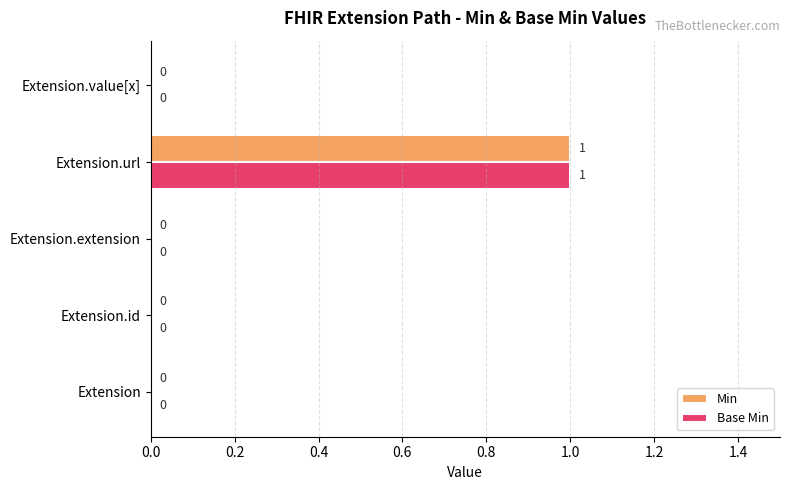

How many Base Min values are between 0 and 1?

5